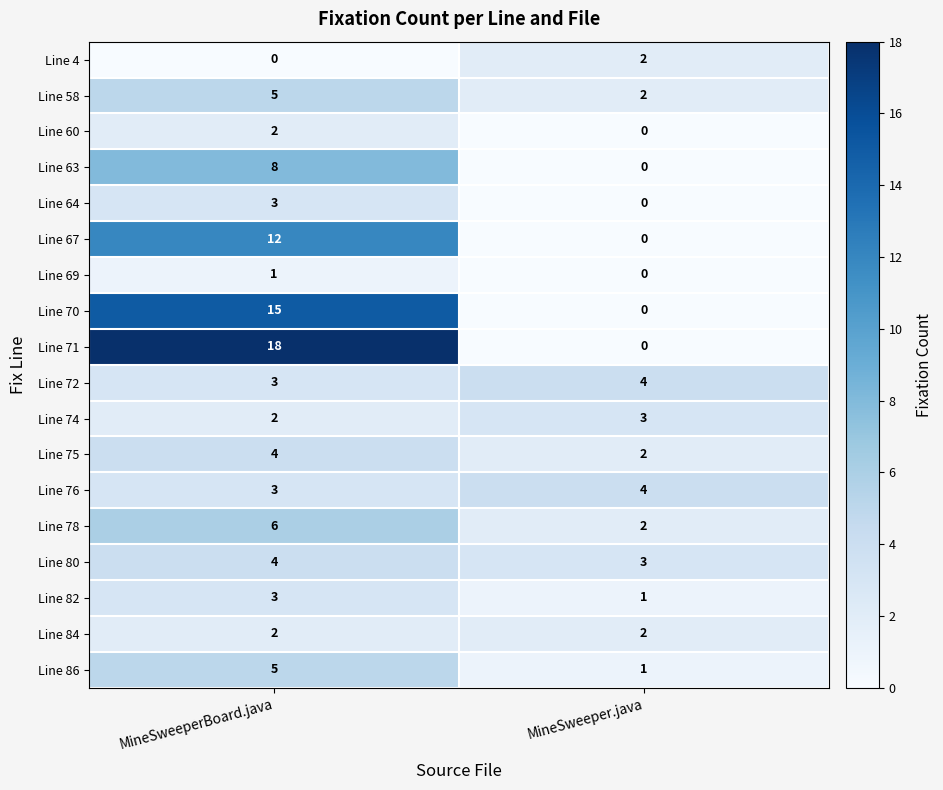

Where is Line 76 nearest to the value 3?

MineSweeperBoard.java